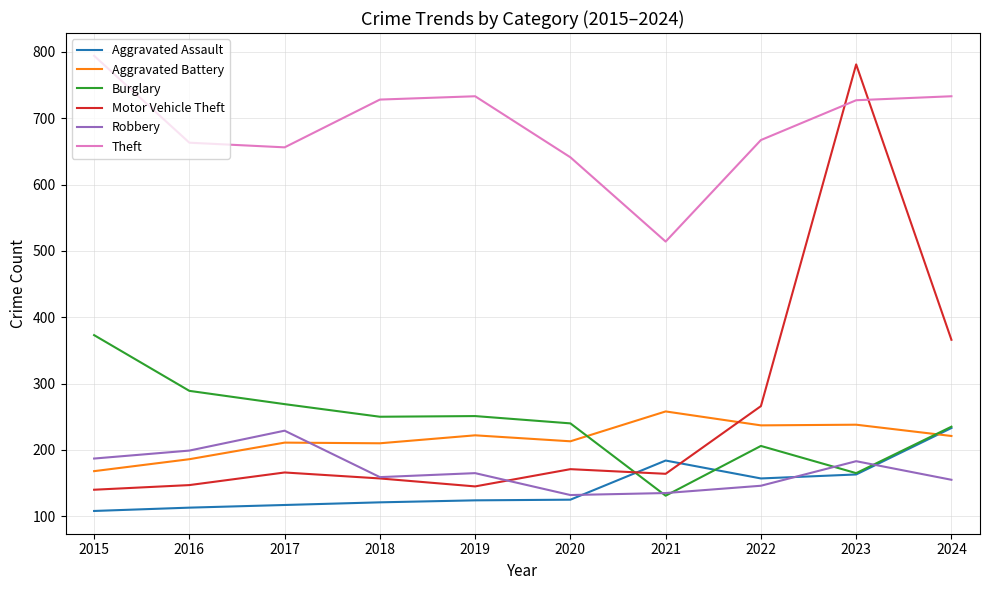

True or false: Motor Vehicle Theft has a value of 164 at 2021.

True